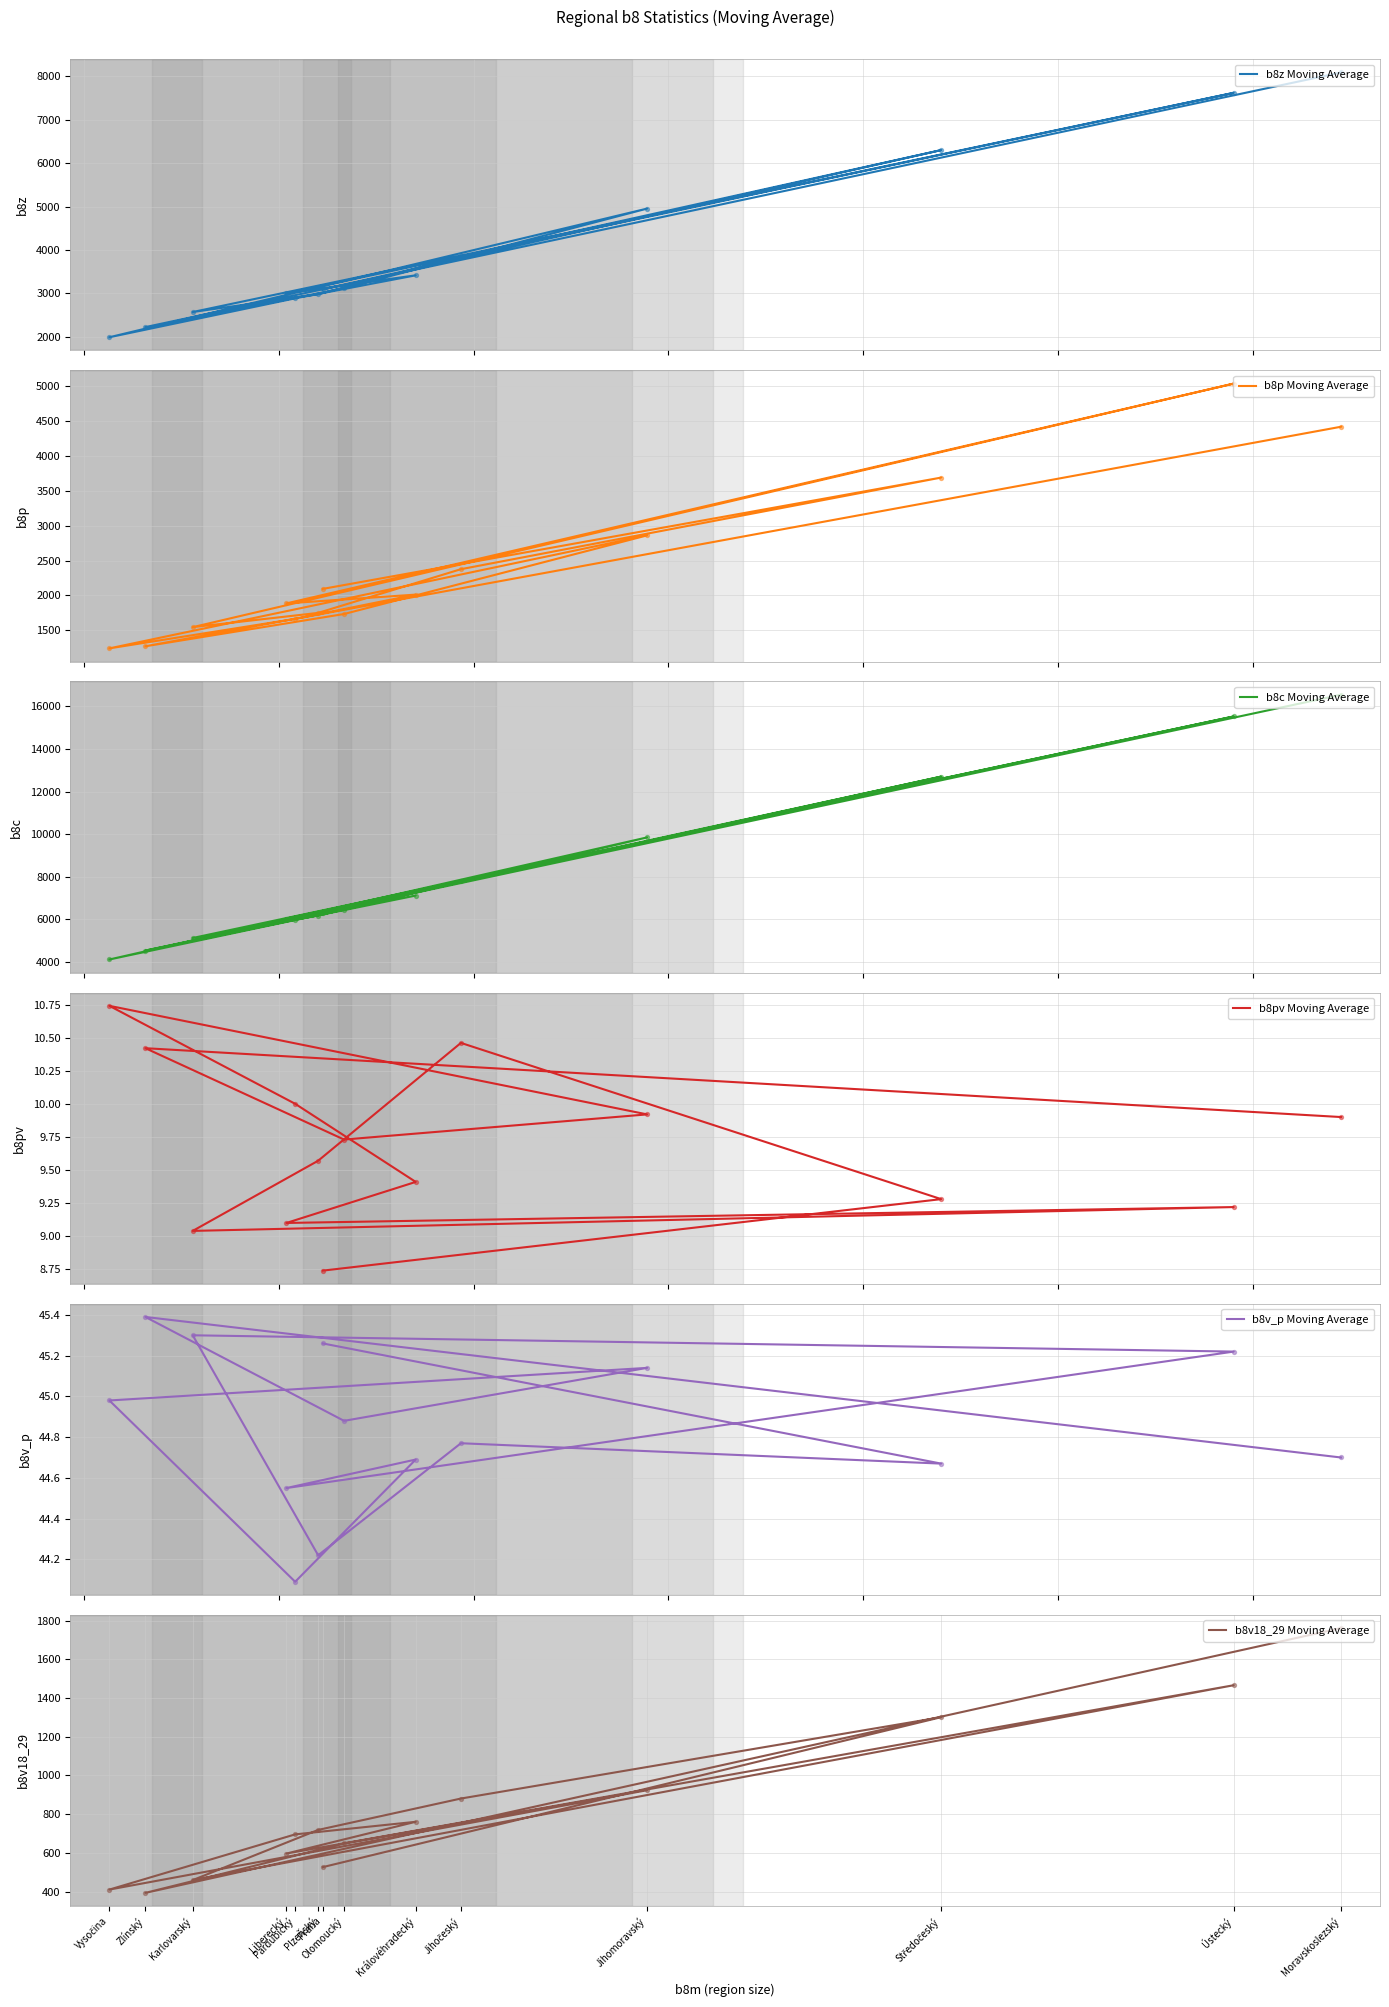

What are all the series names shown in the legend?

b8z Moving Average, b8p Moving Average, b8c Moving Average, b8pv Moving Average, b8v_p Moving Average, b8v18_29 Moving Average